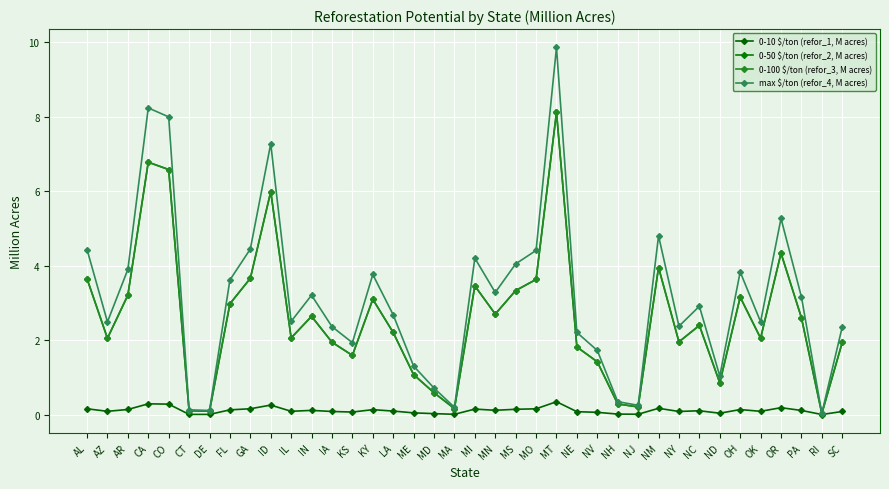

Is this an area chart (filled region under the line)?

No